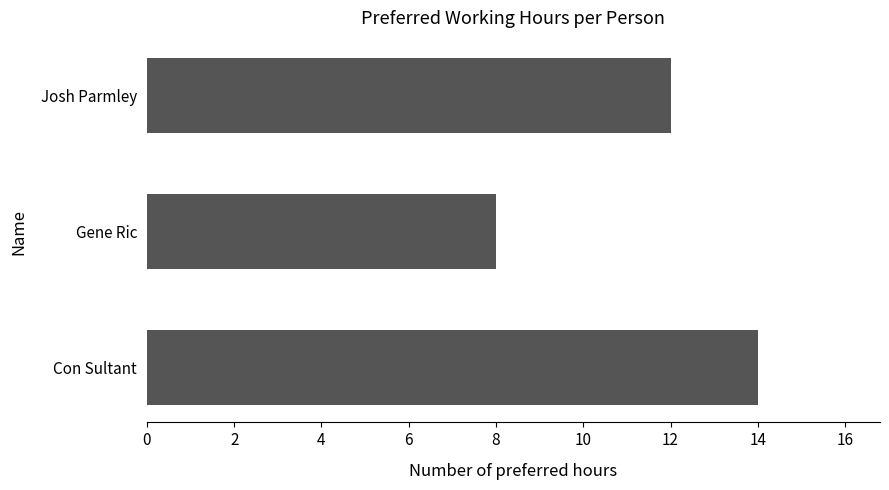

What is the smallest value displayed?

8